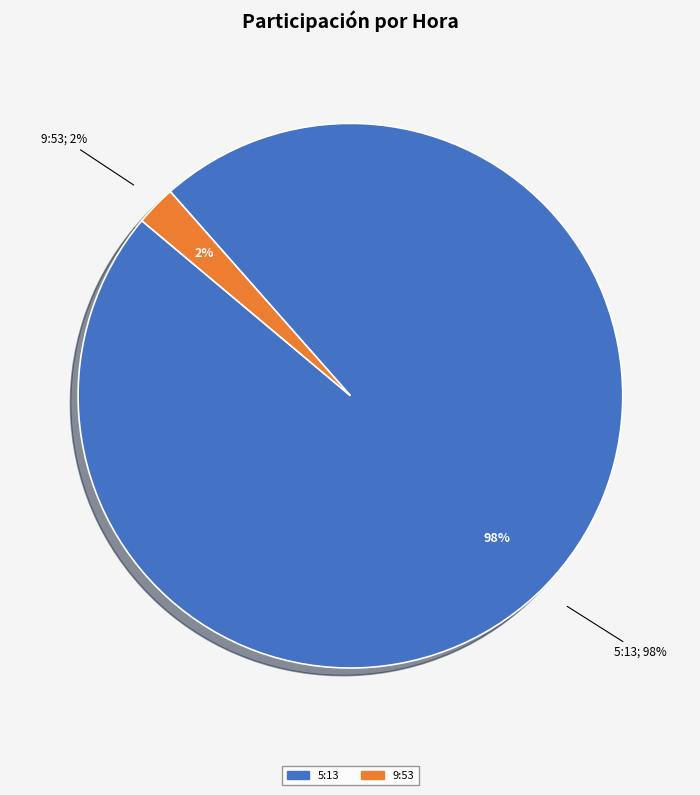

True or false: 13:23 accounts for 1% of the total.

False